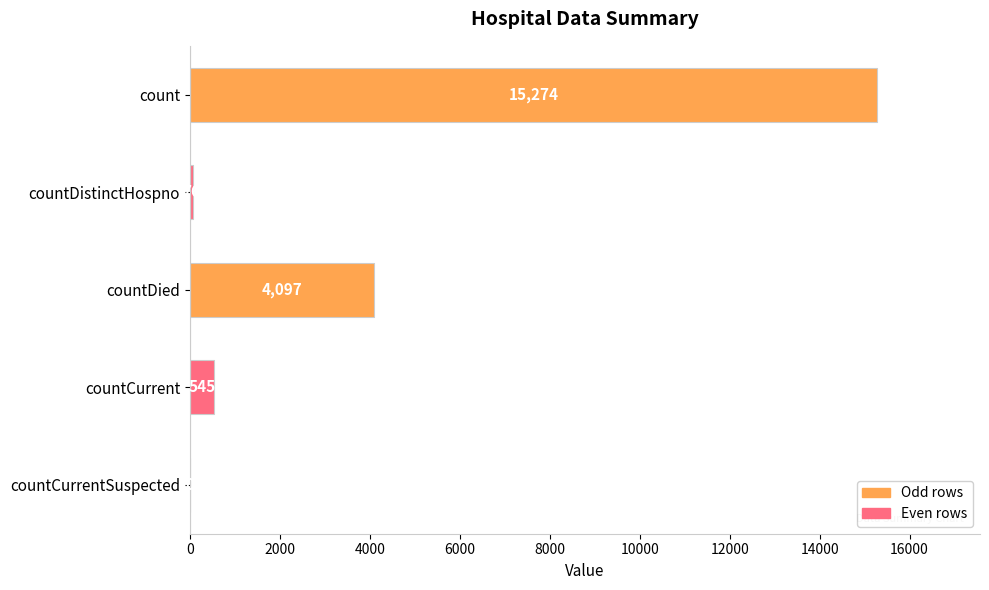

How many values are above zero?

4